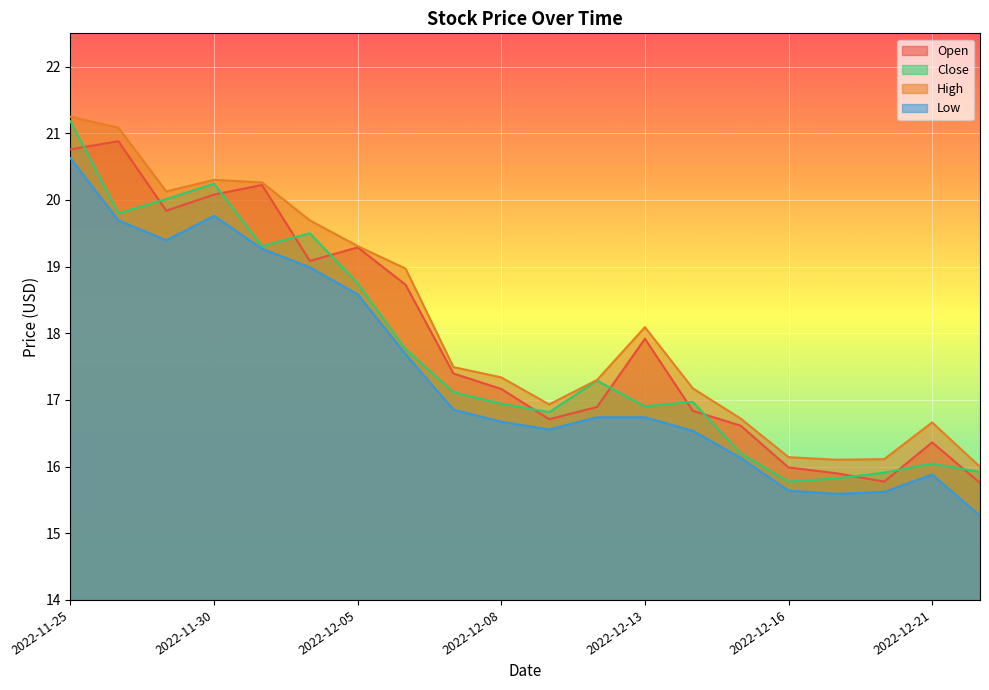

Rank the series at 2022-12-19 from highest to lowest value.

High, Open, Close, Low